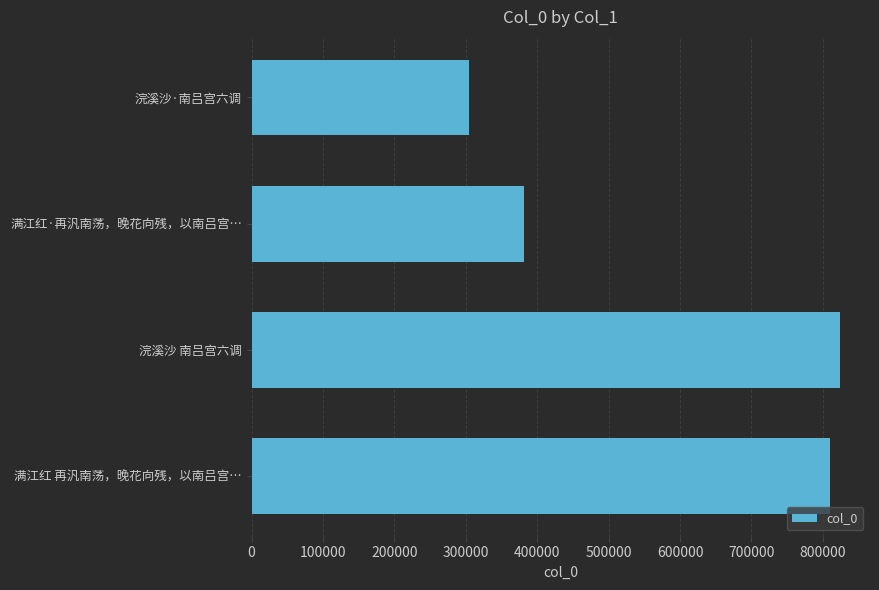

What is the average value?

579720